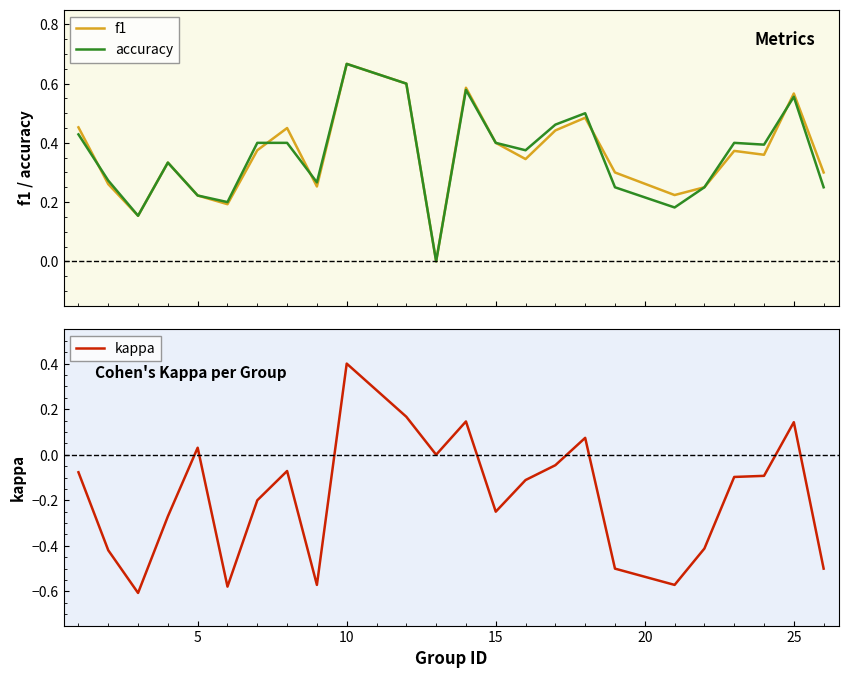

Which category has the highest value in the kappa series?

10